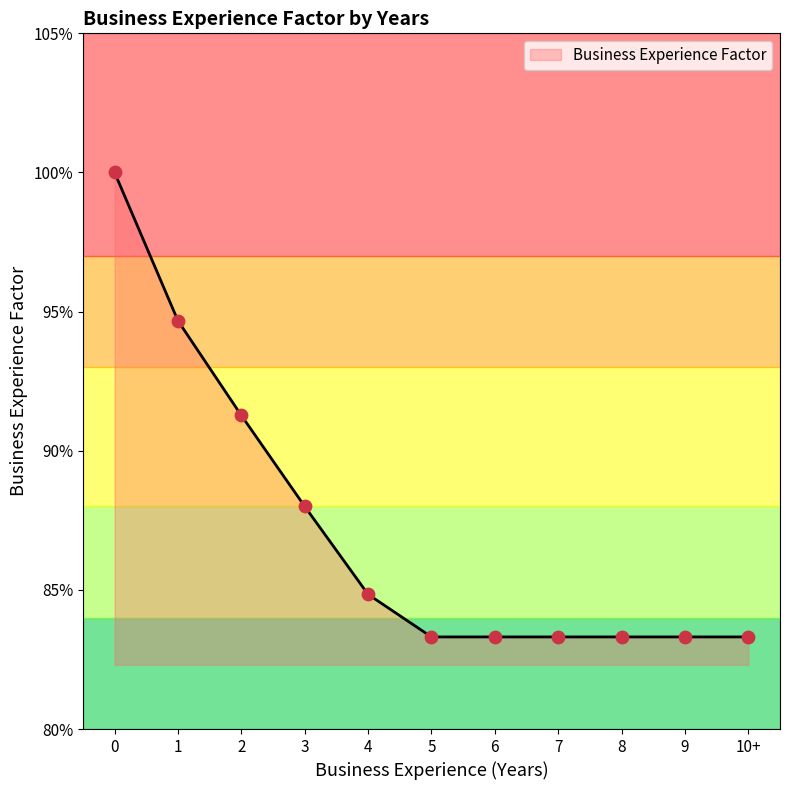

Approximately how many times larger is the value at 2 compared to 0?

0.9